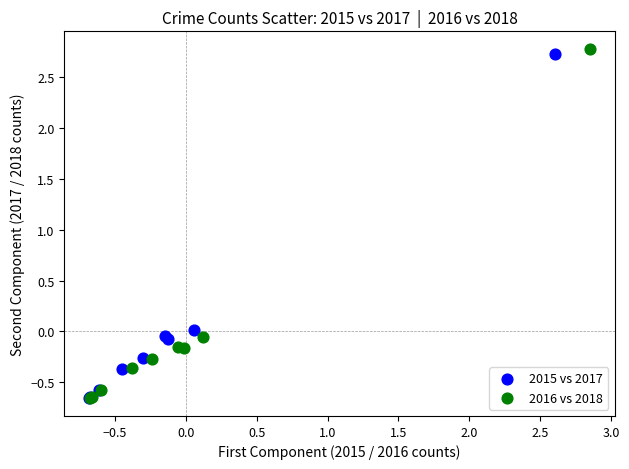

What are all the series names shown in the legend?

2015 vs 2017, 2016 vs 2018